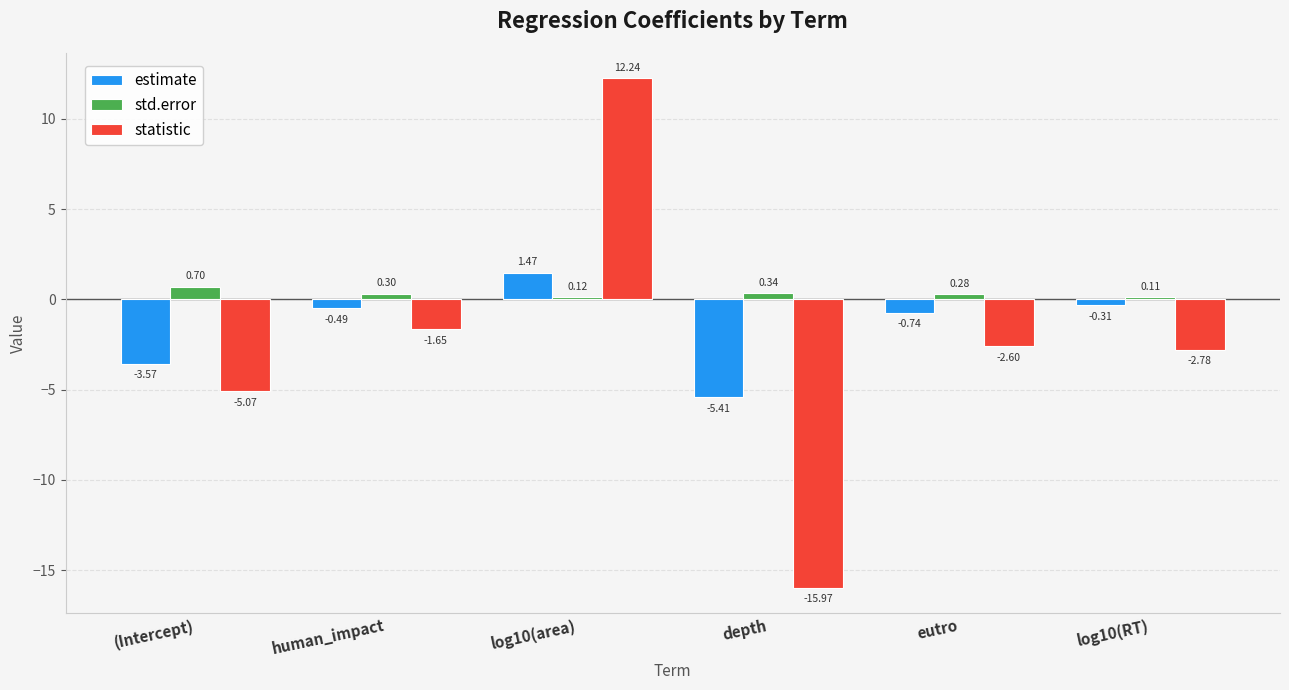

Which series changed the most between human_impact and depth?

statistic